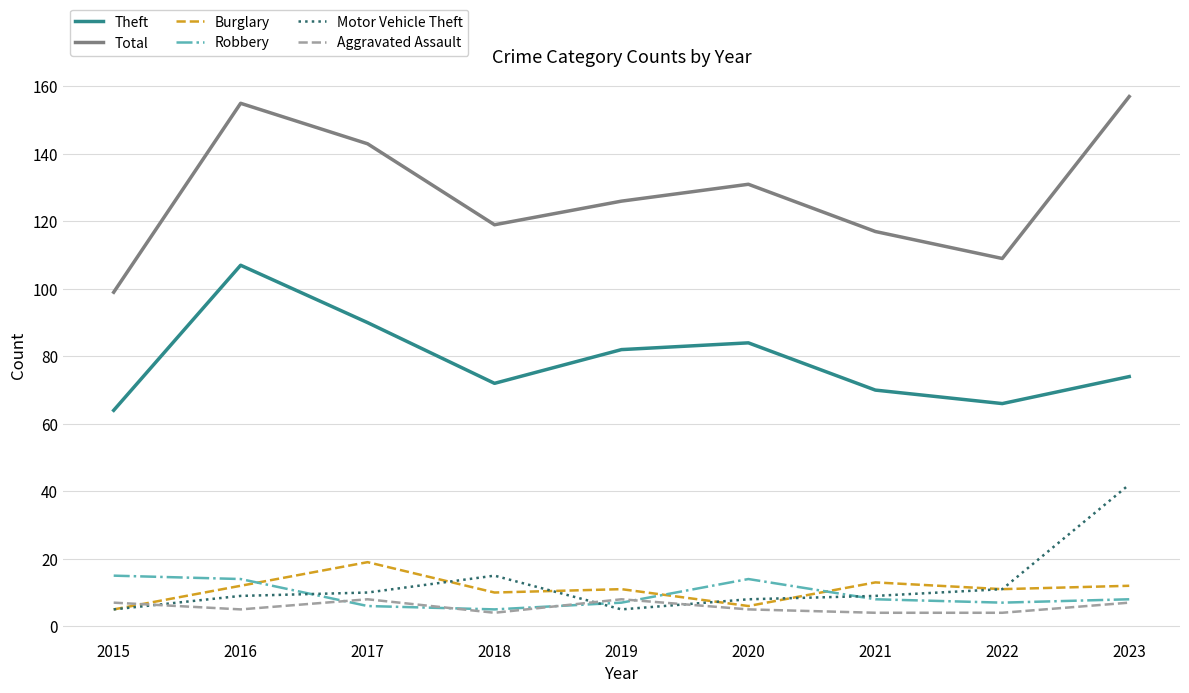

True or false: Theft and Total cross at least once.

False